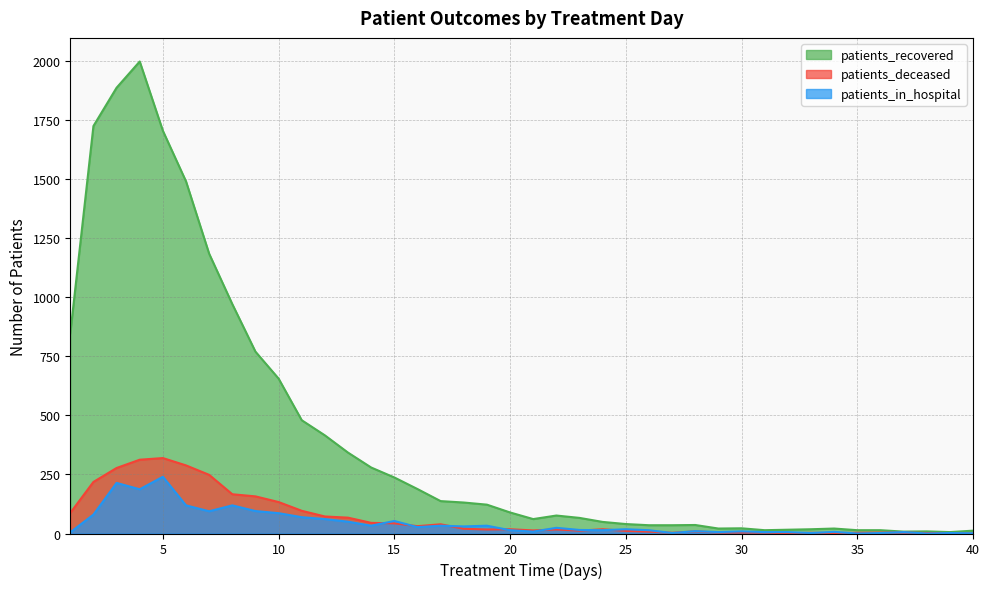

Rank the categories by patients_deceased value from lowest to highest.

32, 40, 34, 38, 39, 27, 33, 35, 29, 30, 31, 36, 37, 26, 28, 25, 23, 21, 19, 22, 20, 24, 18, 16, 17, 15, 14, 13, 12, 1, 11, 10, 9, 8, 2, 7, 3, 6, 4, 5